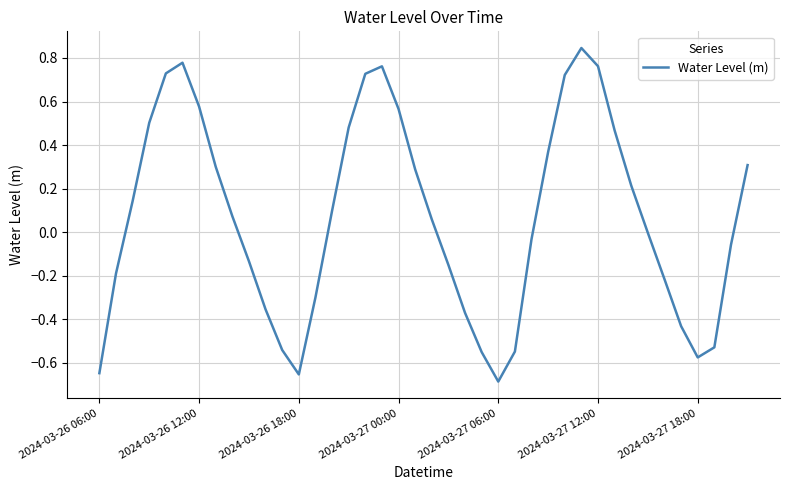

True or false: the data shows -0.9 at 2024-03-27 18:00.

False